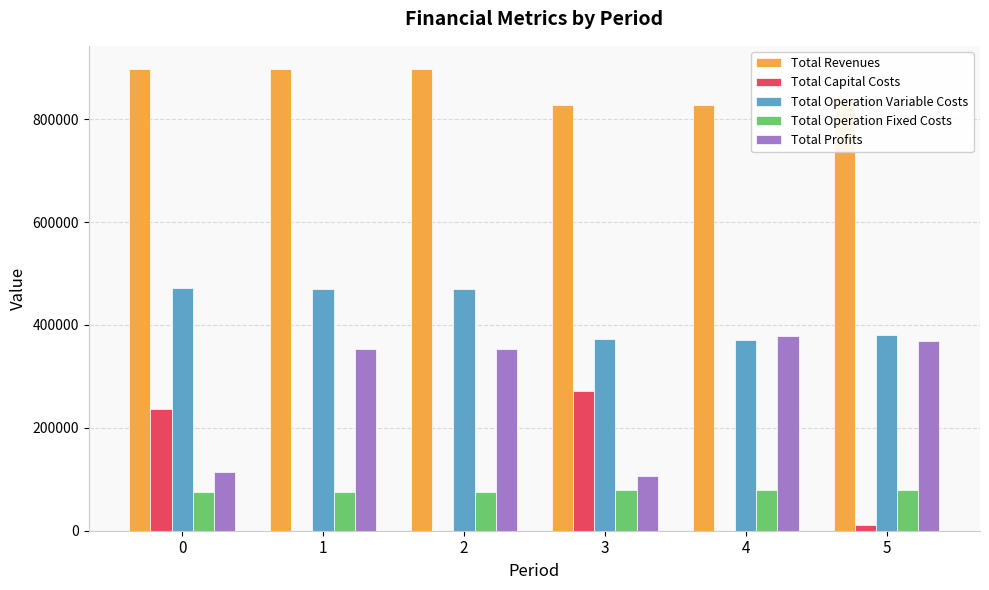

What is the maximum value shown in the chart?

897706.0